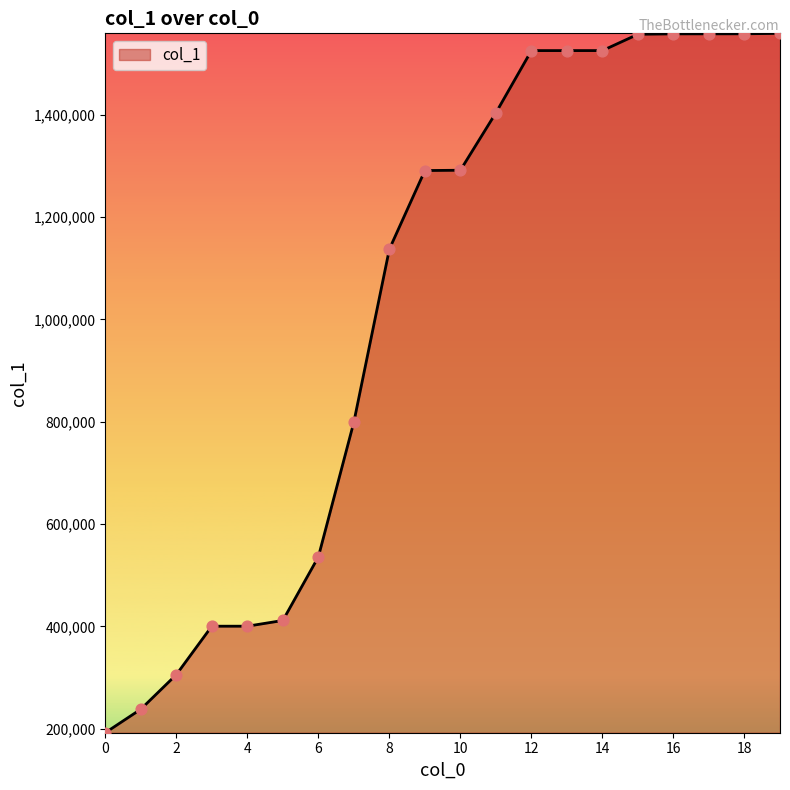

What is the difference between the maximum and minimum values?

1366715.8